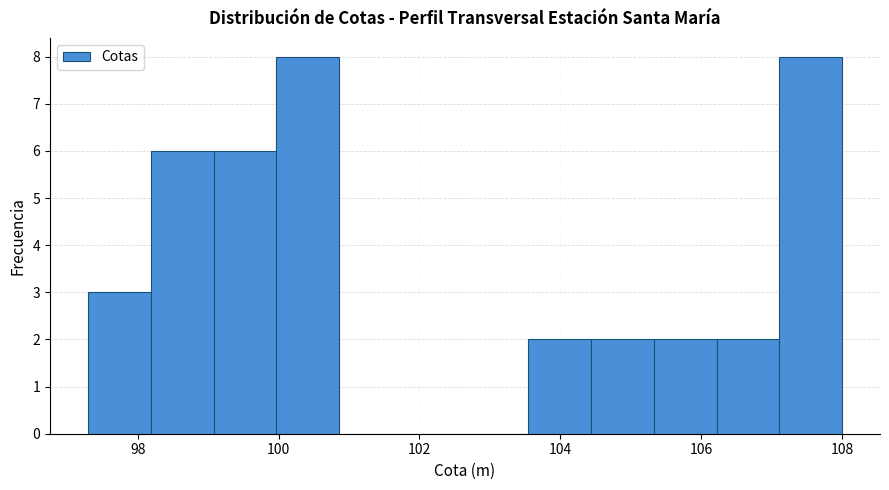

What is the height of the bar covering 107.2 to 108.0 on the x-axis? Neither the bar edges nor the heights are printed on the chart, so give them approximately, as read against the axes.

8